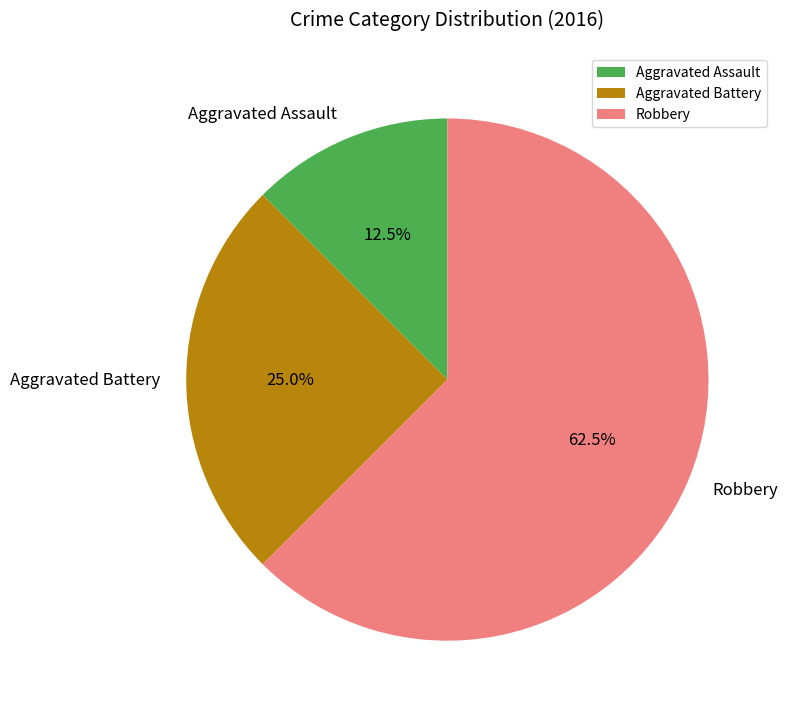

Between Robbery and Aggravated Assault, which is larger?

Robbery